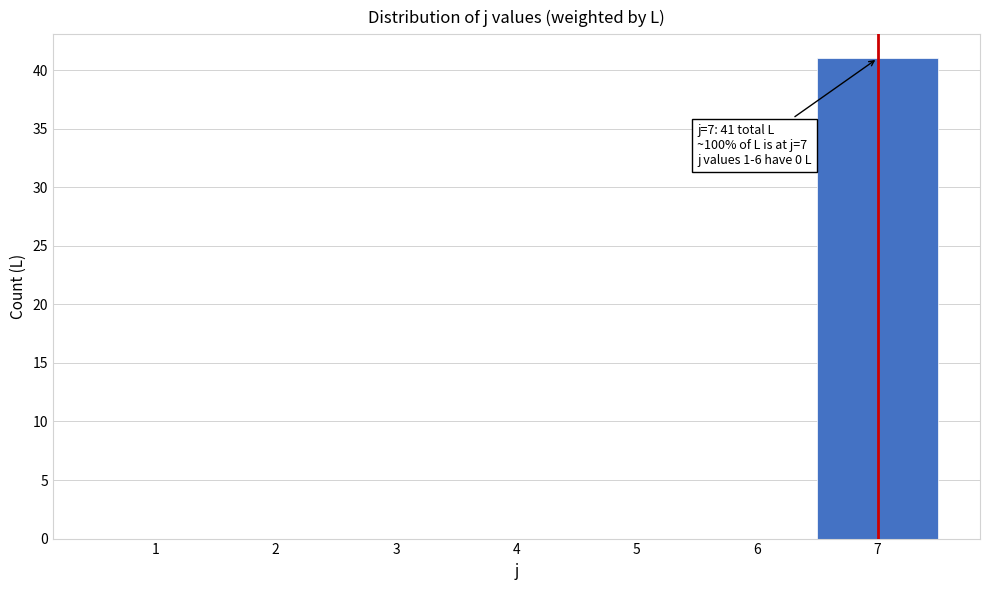

Which range on the x-axis has the tallest bar?

6.5 to 7.5